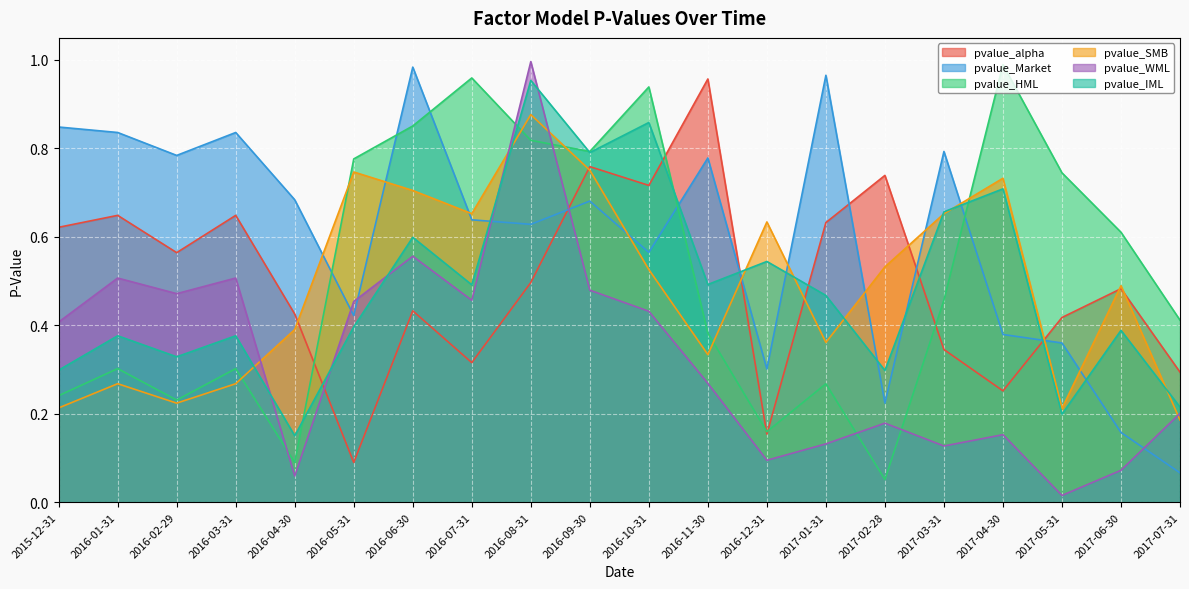

The value of pvalue_HML at 2016-04-30 is 0.1. True or false?

False